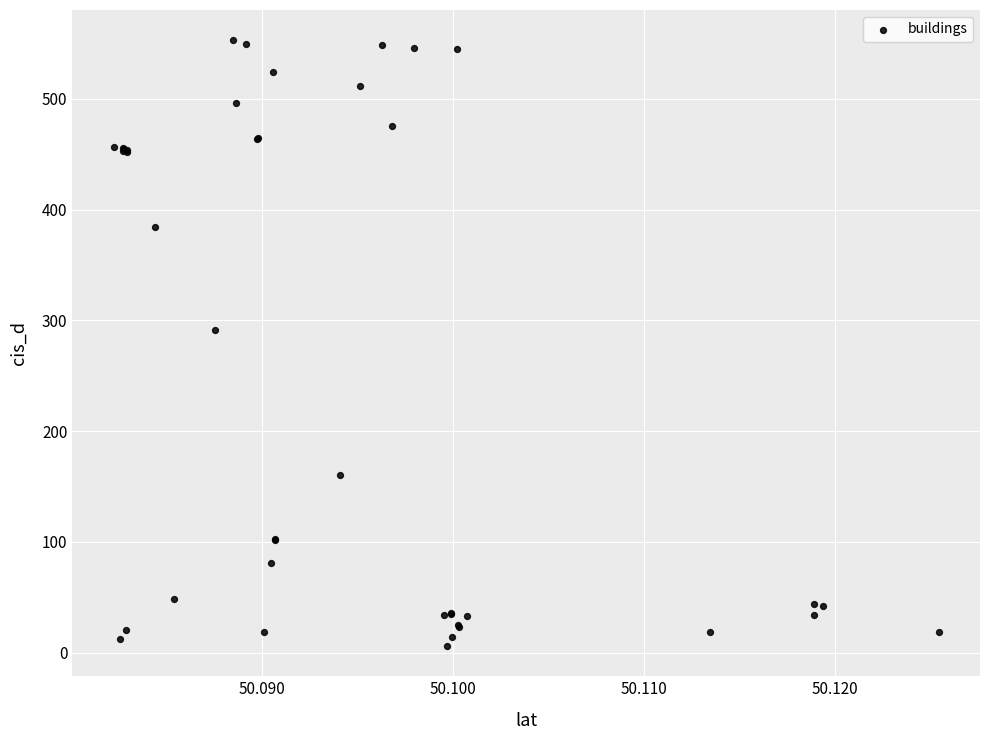

What Y value in the scatter plot is closest to 279?

291